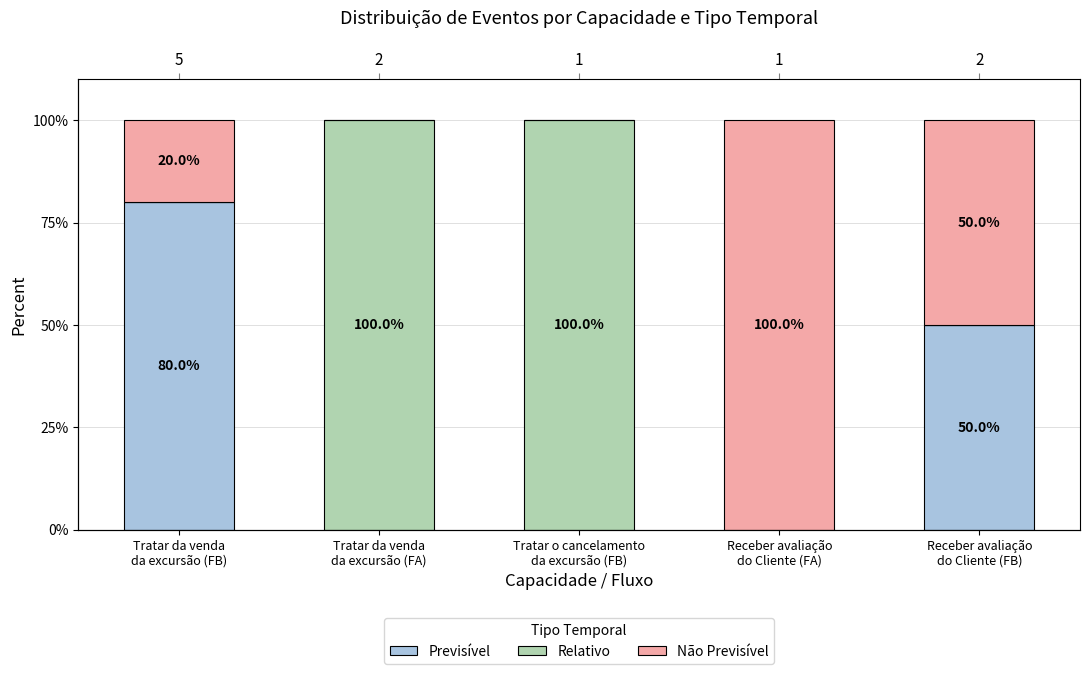

Which series has the largest range (max minus min)?

Relativo